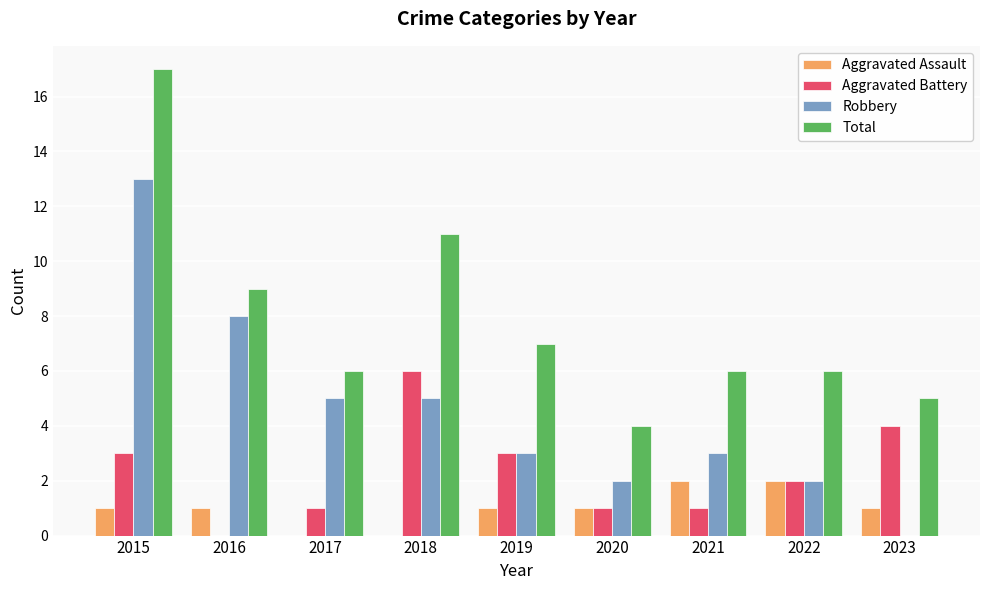

How many groups of bars are there?

9